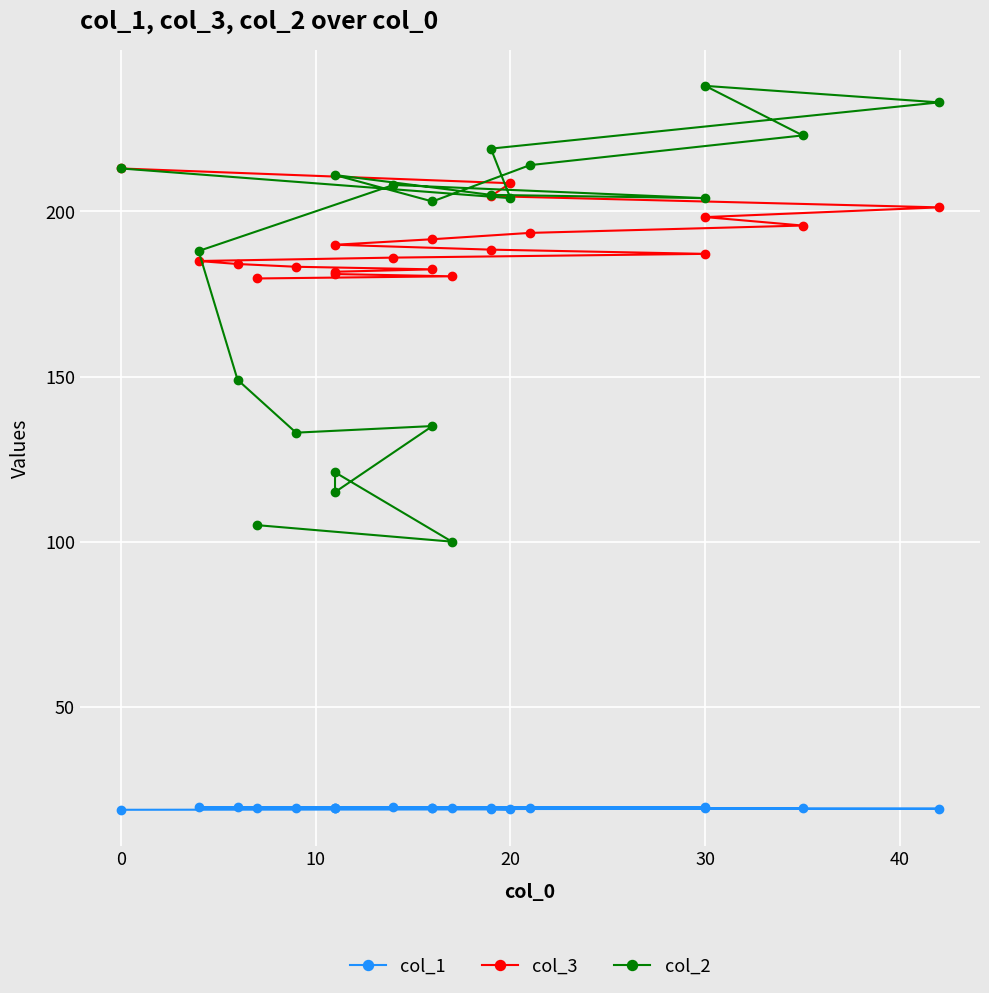

What is the smallest value displayed?

18.8